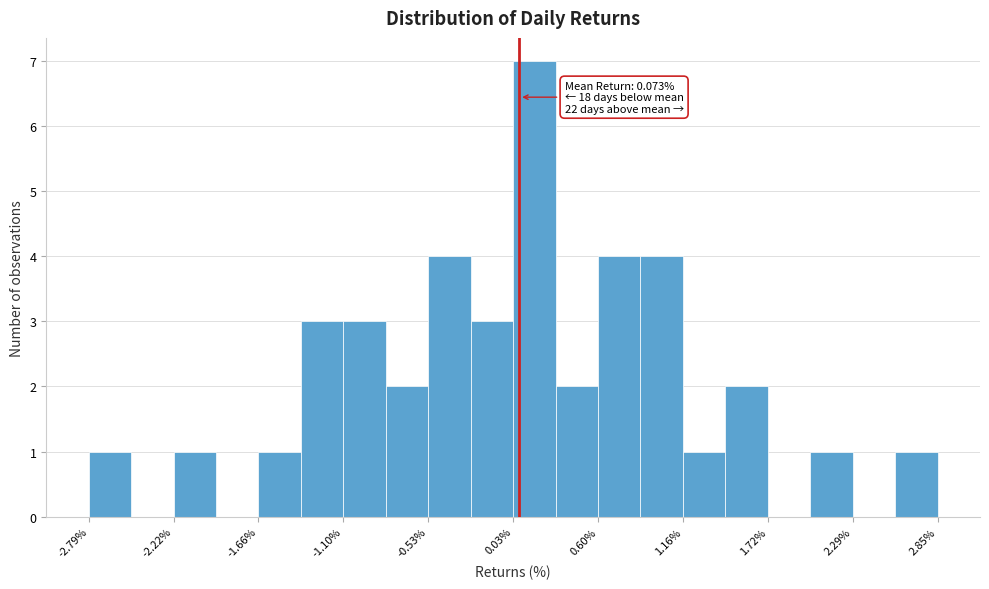

Read against the x-axis, roughly where is the centre of the tallest bar?

0.2